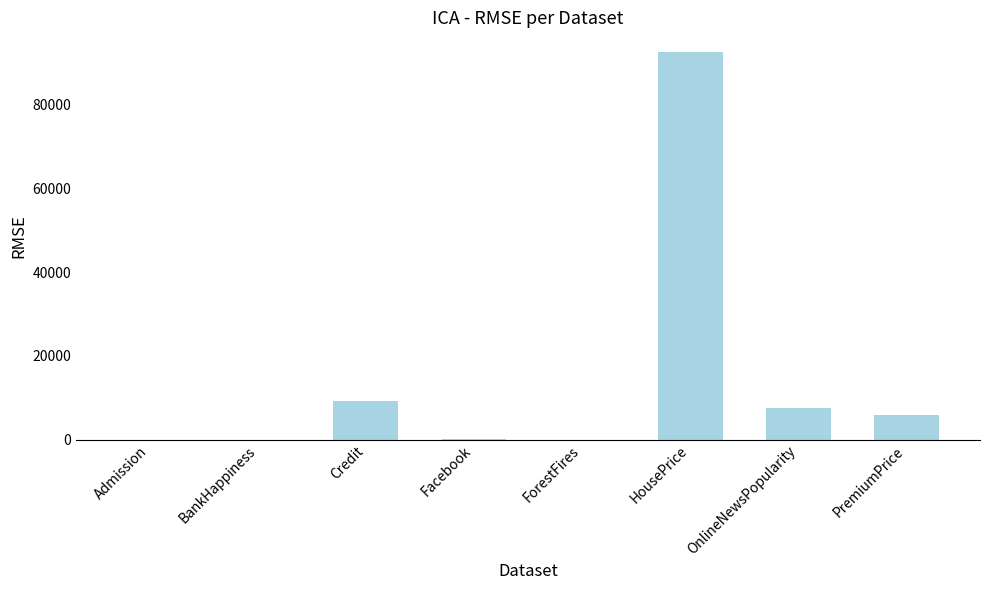

Which category has the highest value across all series?

HousePrice